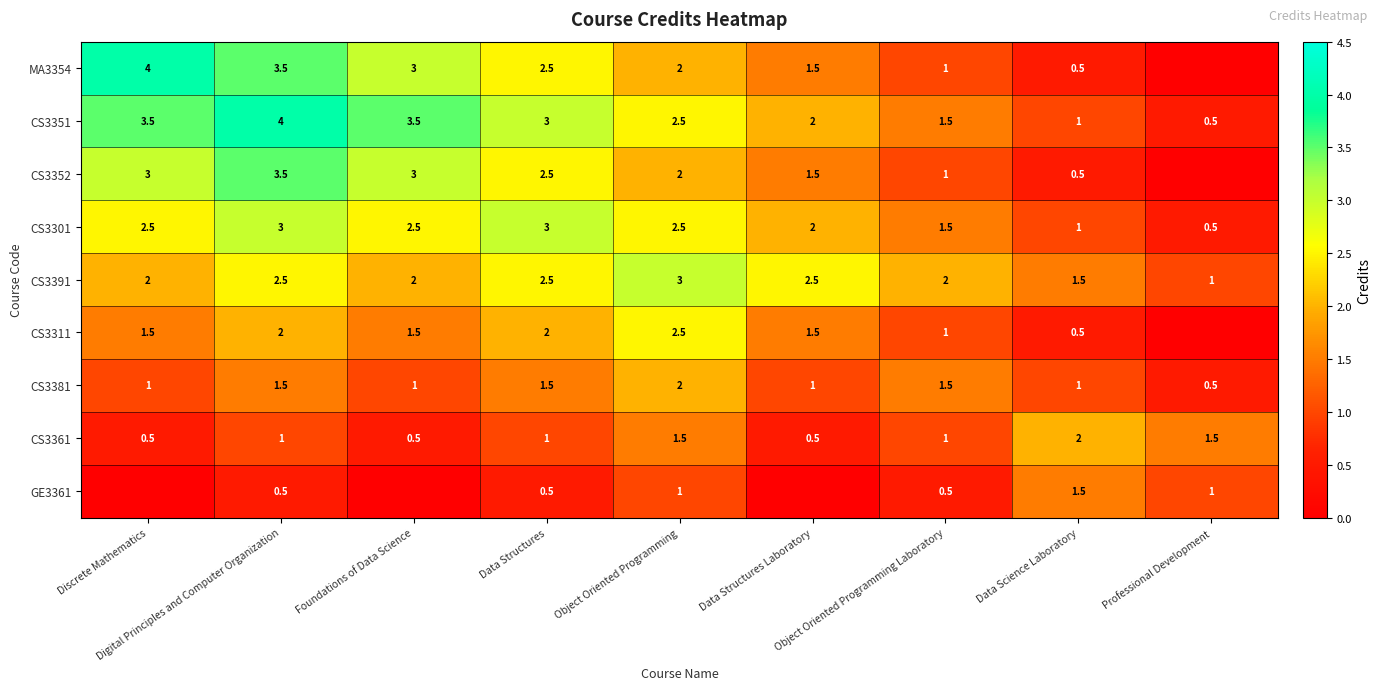

Count the CS3351 values in the range 1 to 3.

5